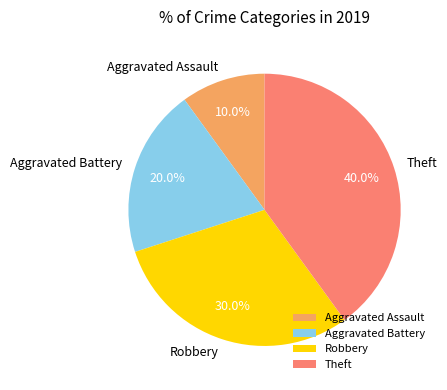

To the nearest percent, what portion does Robbery represent?

30%